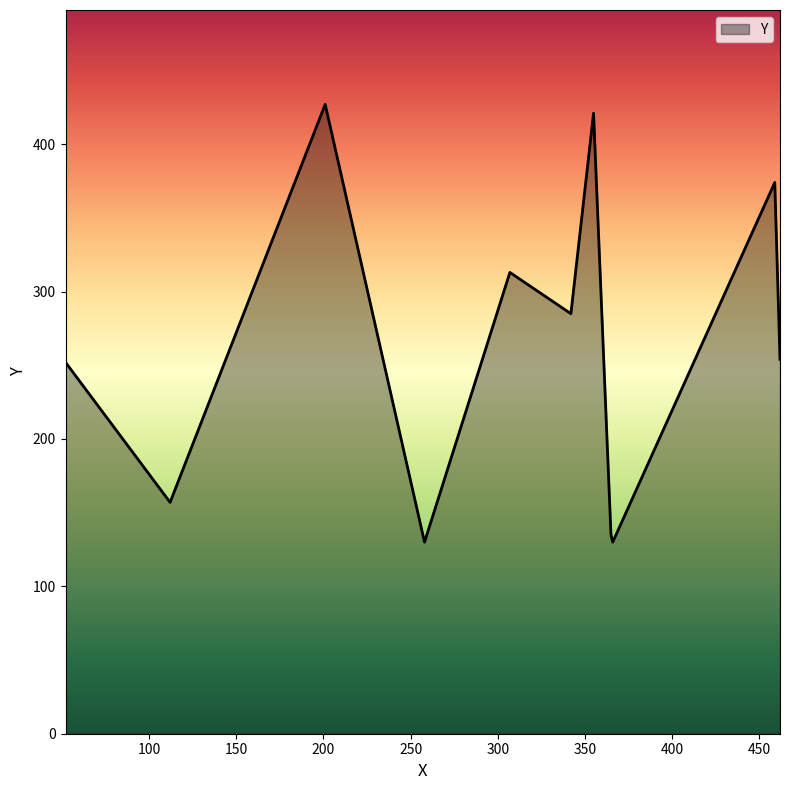

What is the average value?

262